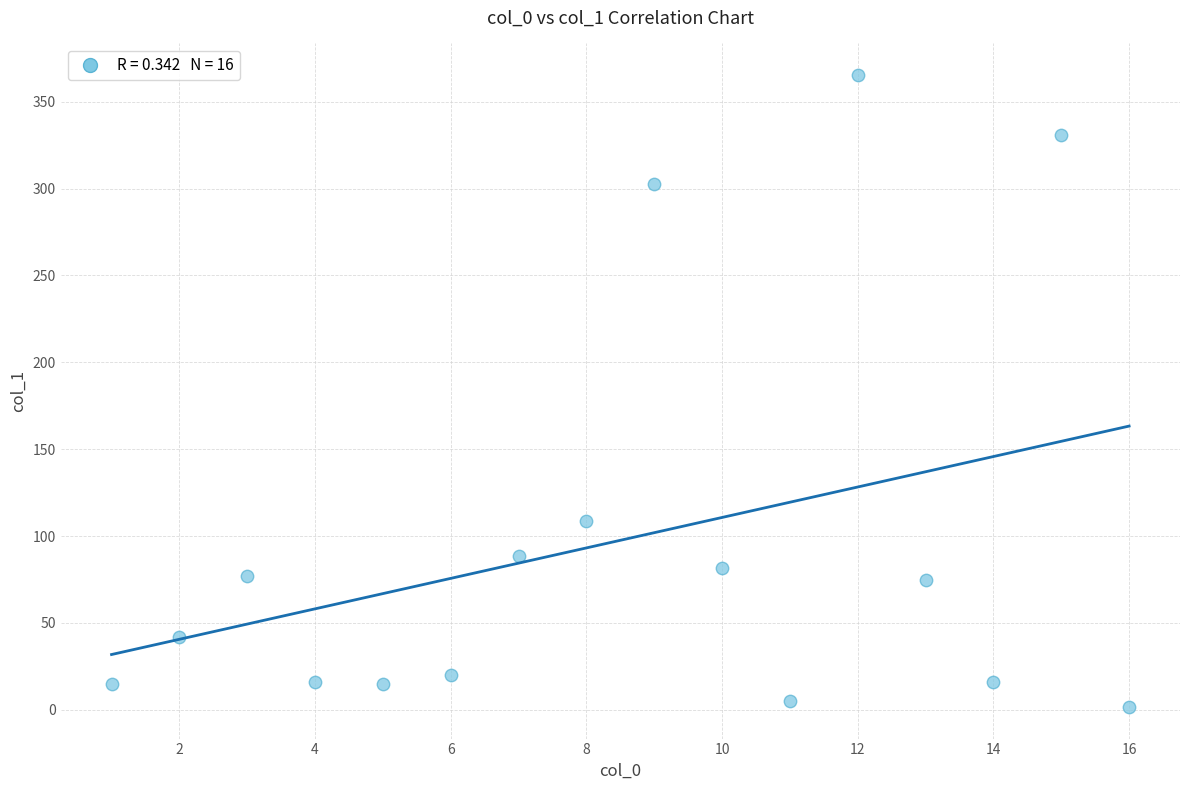

What is the range of Y values (max minus min)?

363.7